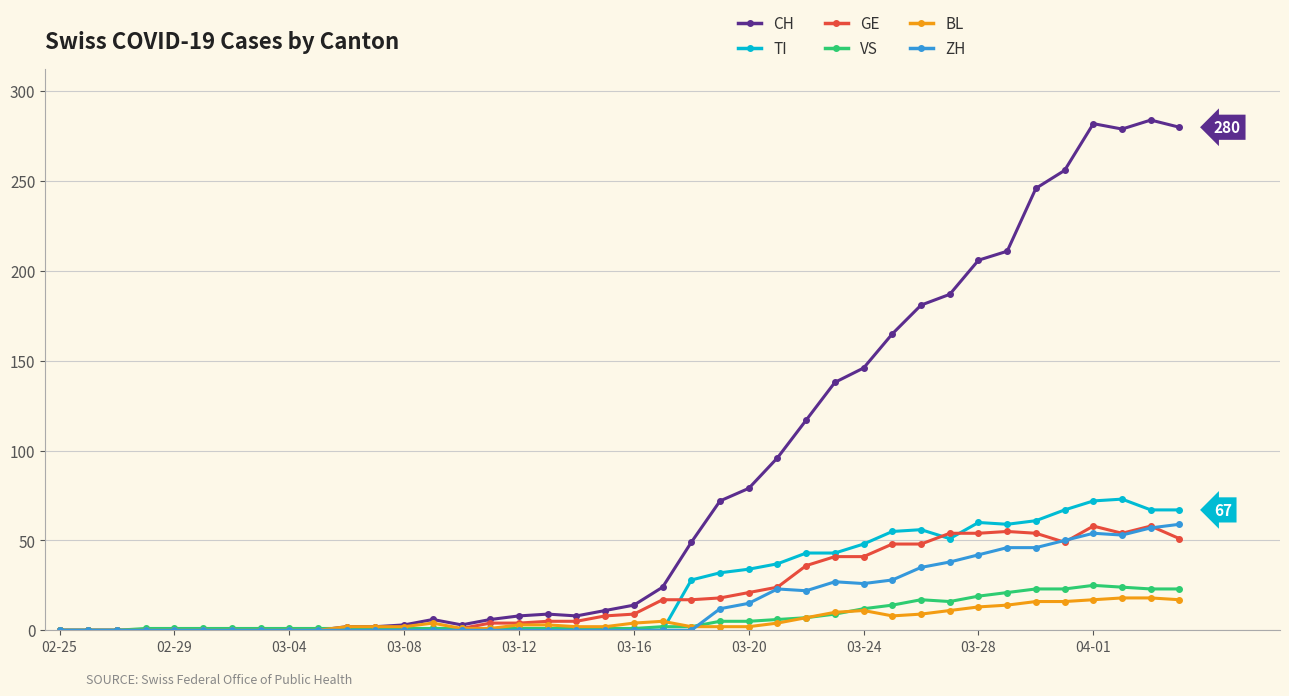

Which series has the largest total across all categories?

CH